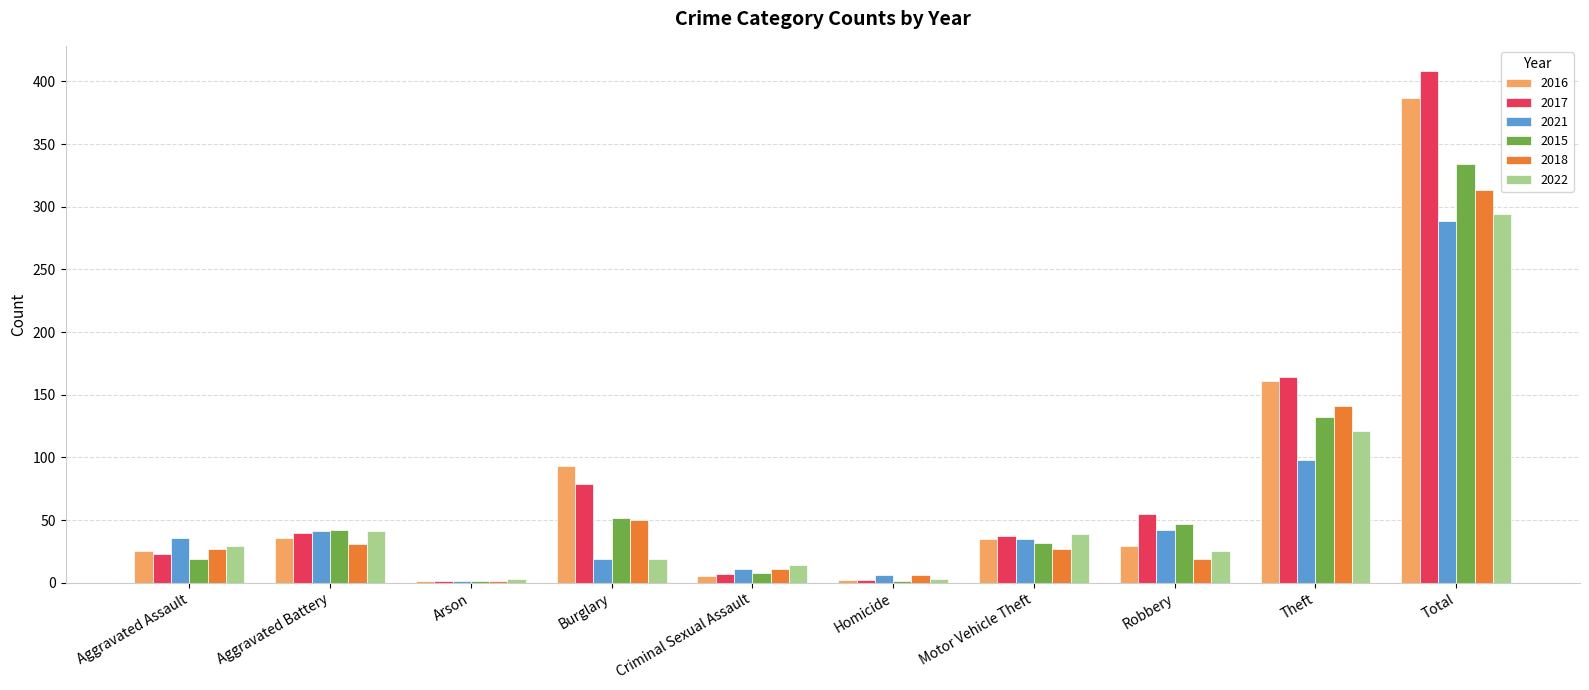

At which label is 2017 closest to 204?

Theft